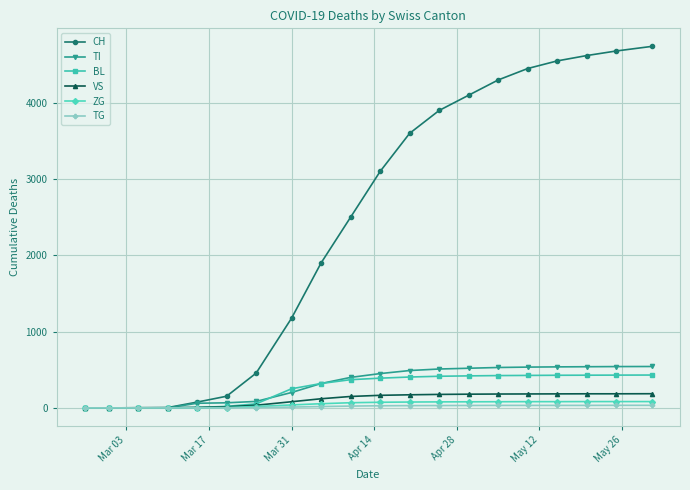

How many lines are shown in the chart?

6